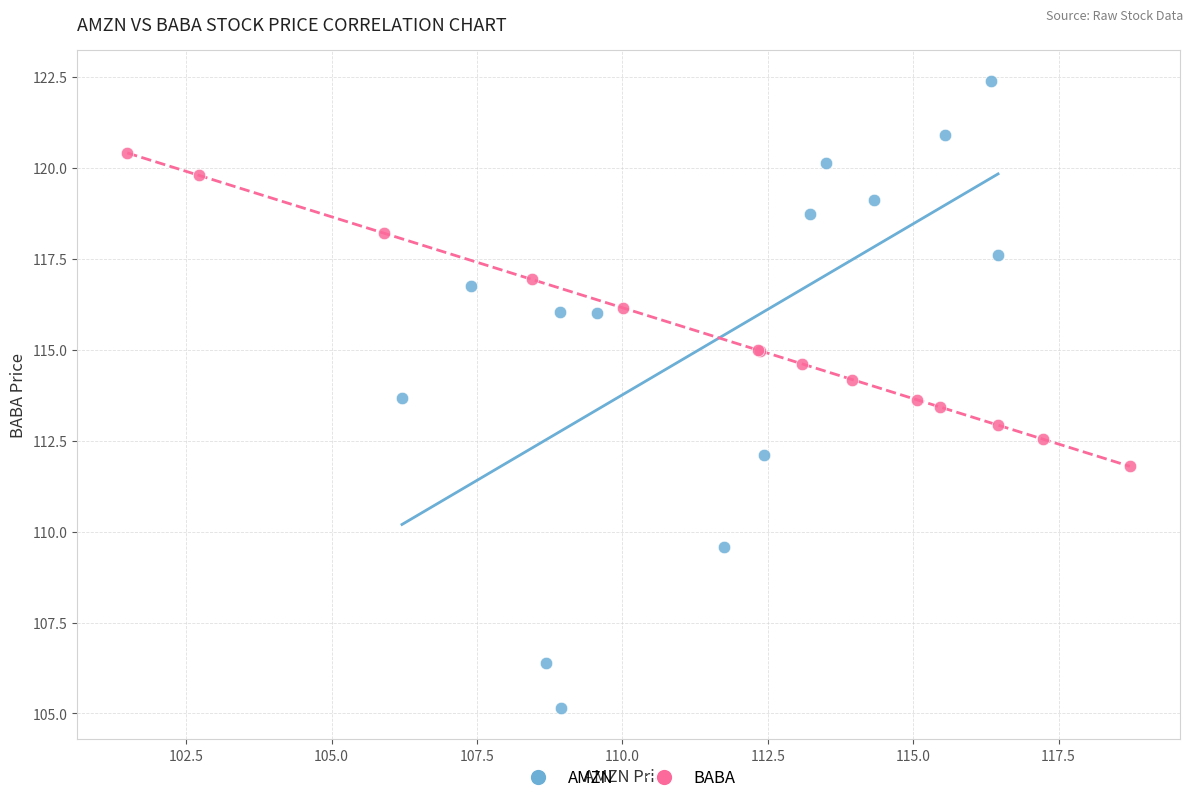

Which series contains the lowest Y value?

AMZN